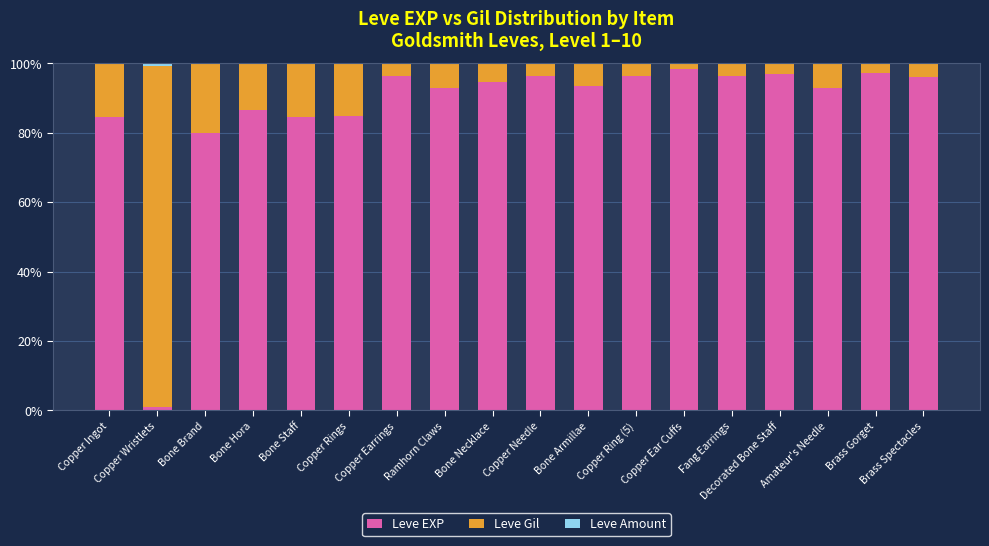

What is the highest value of the Leve EXP series?

98.3